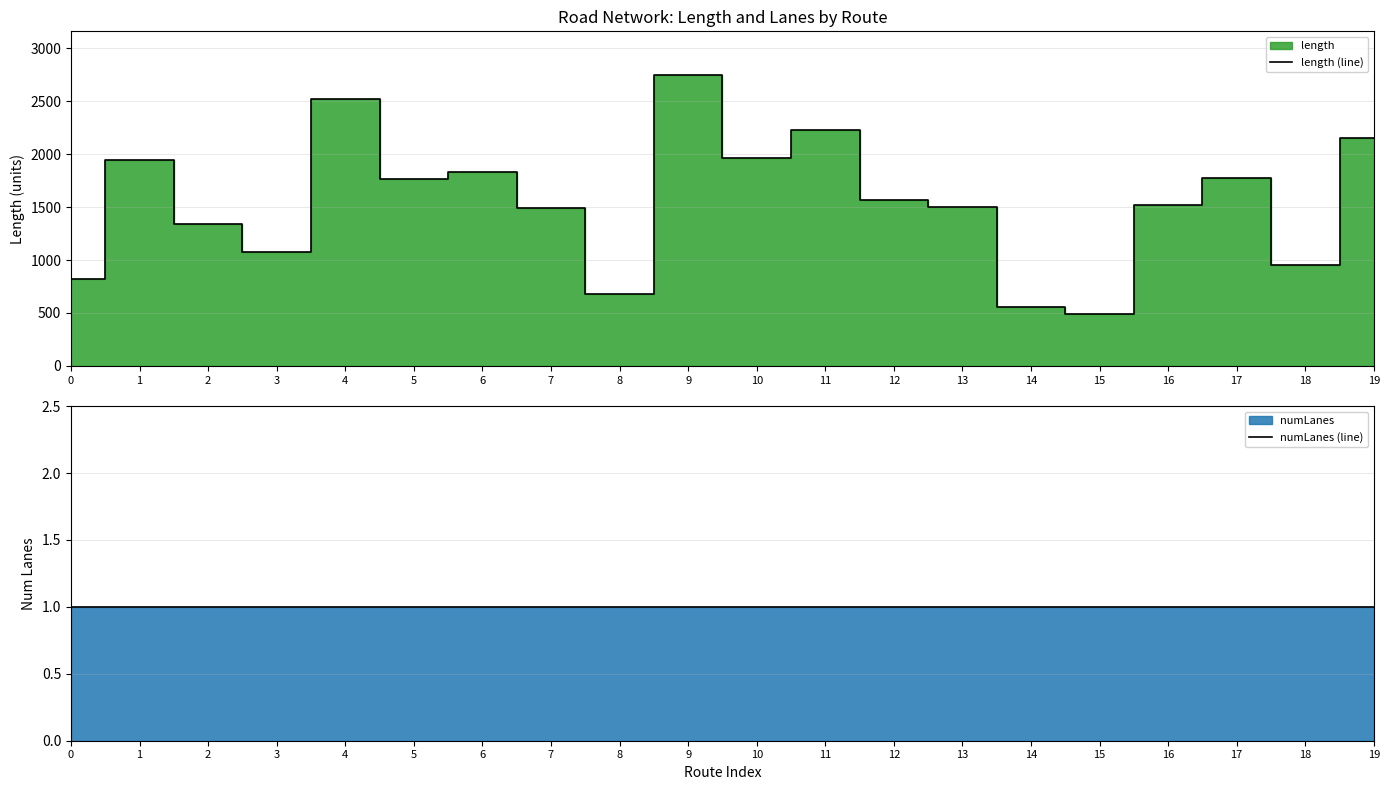

What is the minimum value shown in the chart?

1.0